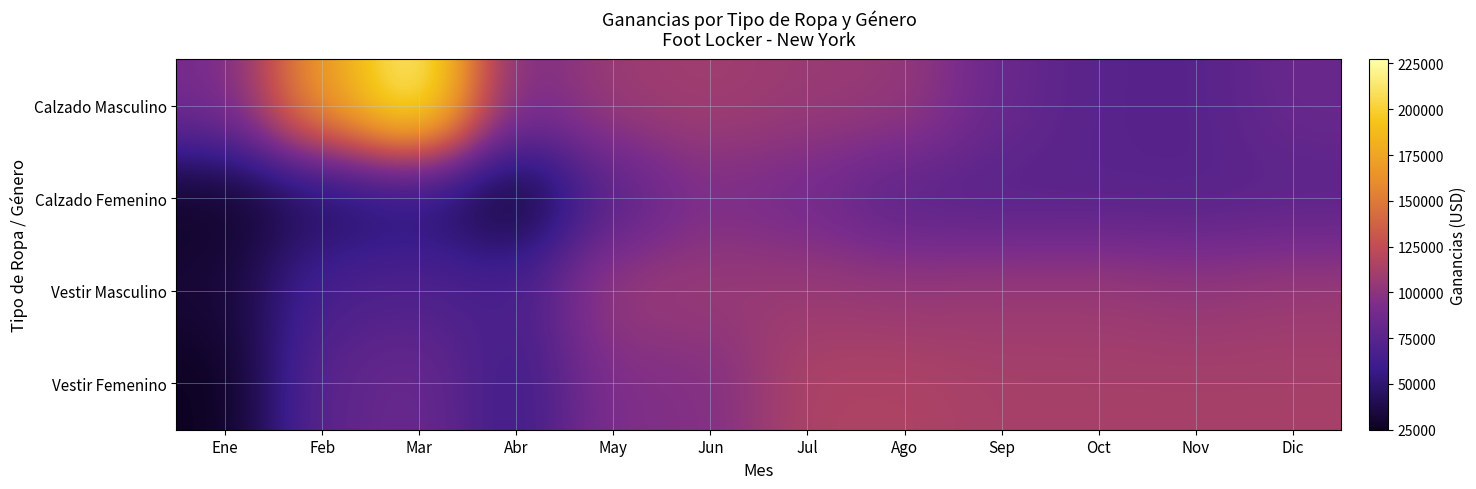

Reading left to right, list all the values displayed in this chart.

Calzado Masculino: Ene=89750.0	Feb=169075.0	Mar=227250.0	Abr=90000.0	May=107500.0	Jun=110000.0	Jul=106500.0	Ago=105000.0	Sep=83000.0	Oct=74000.0	Nov=73125.0	Dic=83250.0
Calzado Femenino: Ene=27387.5	Feb=41343.8	Mar=48562.5	Abr=26600.0	May=74000.0	Jun=93750.0	Jul=87500.0	Ago=74000.0	Sep=73125.0	Oct=74000.0	Nov=73125.0	Dic=75125.0
Vestir Masculino: Ene=32400.0	Feb=67350.0	Mar=70200.0	Abr=66300.0	May=106500.0	Jun=106500.0	Jul=106500.0	Ago=105000.0	Sep=106500.0	Oct=106500.0	Nov=103500.0	Dic=106500.0
Vestir Femenino: Ene=25000.0	Feb=76875.0	Mar=84500.0	Abr=59375.0	May=95000.0	Jun=95000.0	Jul=115750.0	Ago=115750.0	Sep=112500.0	Oct=112500.0	Nov=112500.0	Dic=112500.0